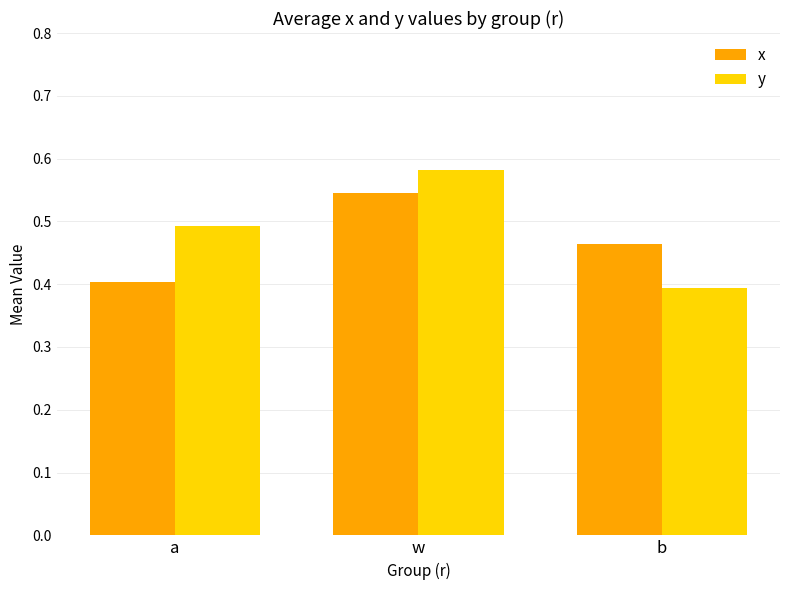

What is the label of the 2nd bar from the left?

w